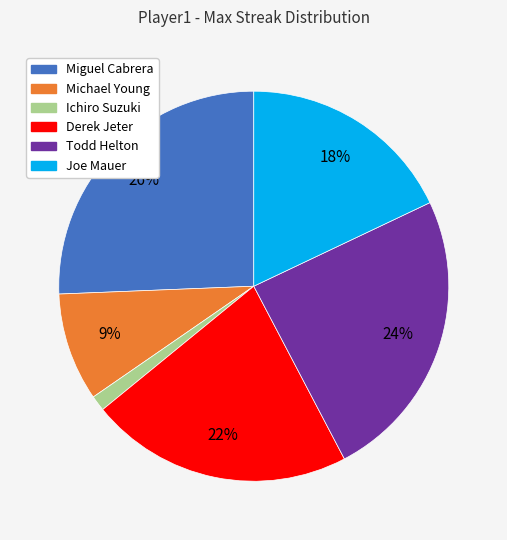

Does Miguel Cabrera represent more than half of the total?

No